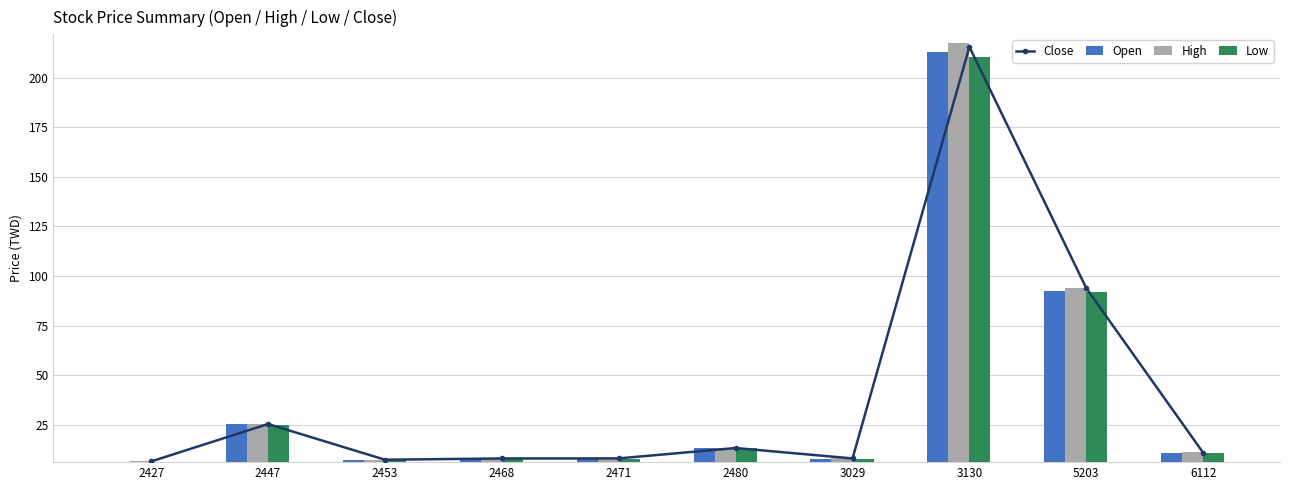

What is the average value of the High series?

40.0